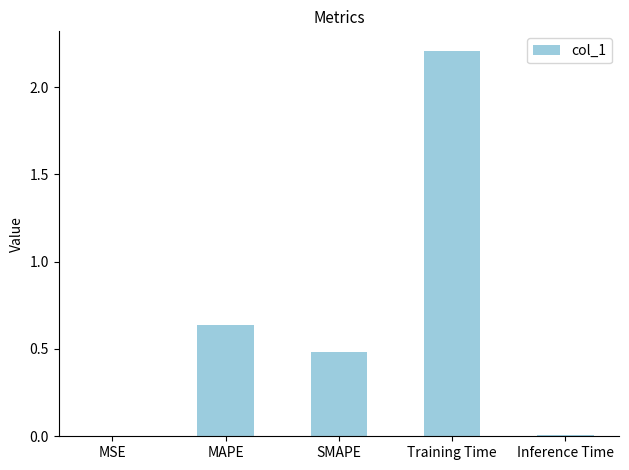

Is it true that the value at Training Time is 1.3?

False